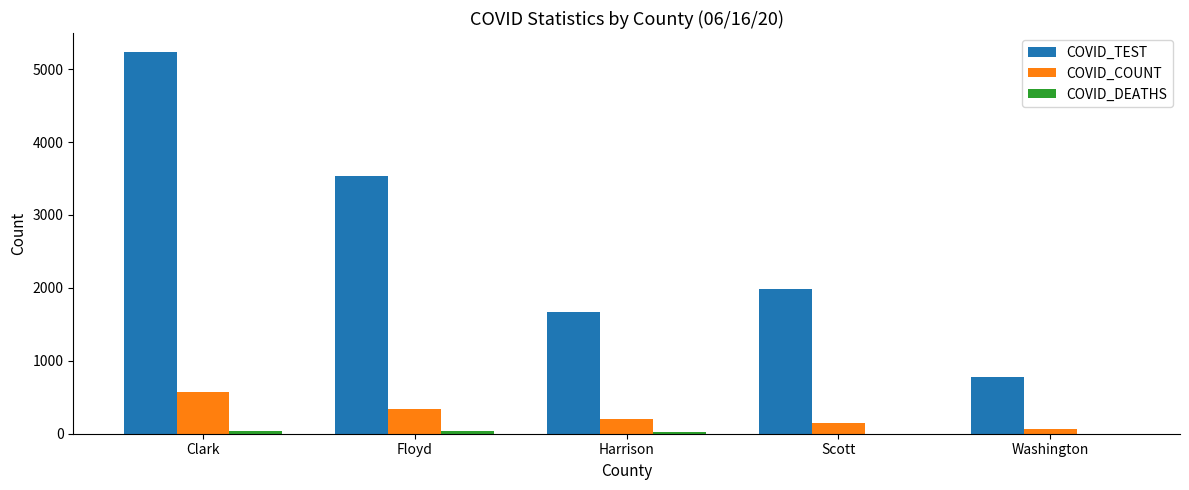

At which category is the sum across all series the highest?

Clark